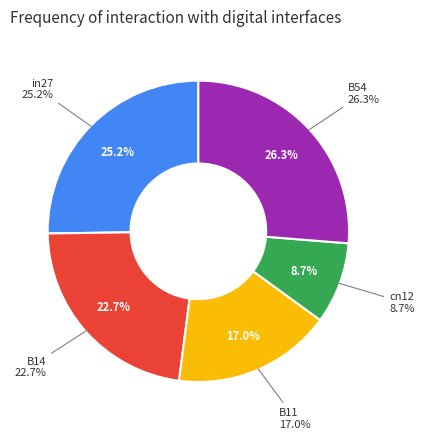

Do B14 and in27 together represent more than half of the pie?

No